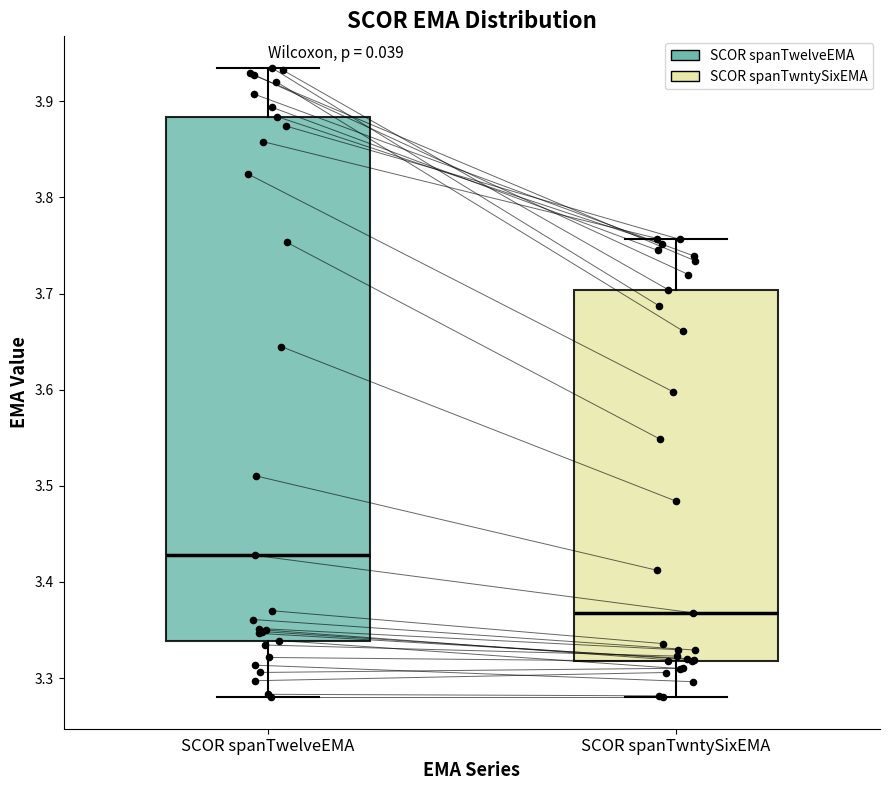

Which box's median line is the highest?

SCOR spanTwelveEMA